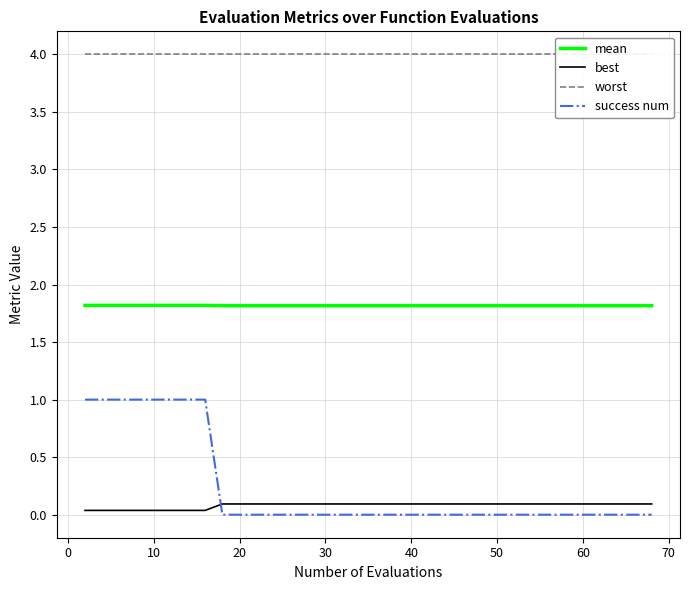

True or false: mean and success num cross at least once.

False